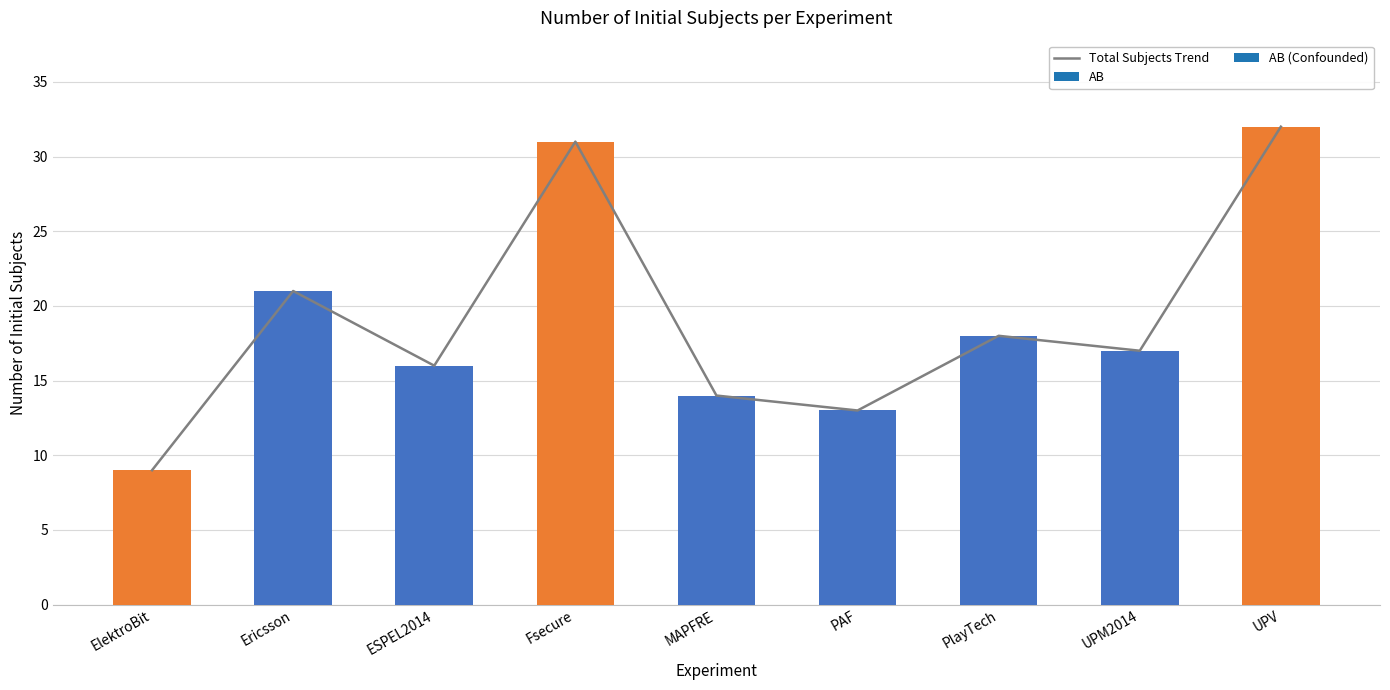

Rank the categories by value from lowest to highest.

ElektroBit, PAF, MAPFRE, ESPEL2014, UPM2014, PlayTech, Ericsson, Fsecure, UPV